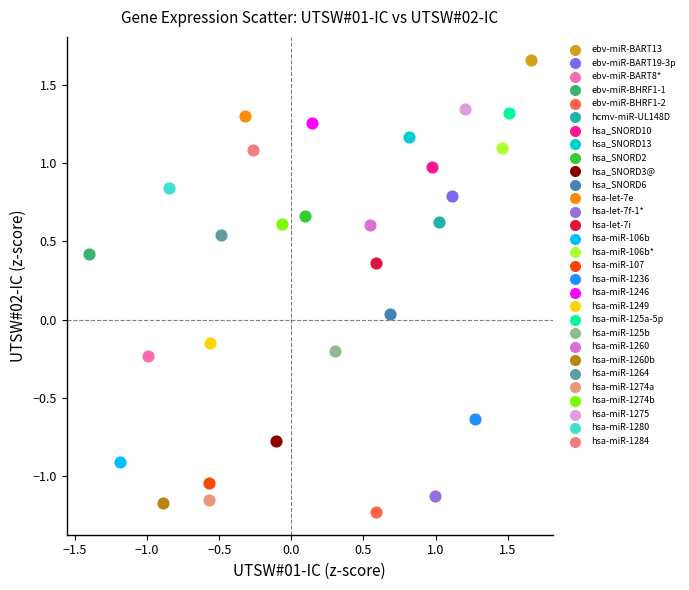

Which series contains the lowest Y value?

ebv-miR-BHRF1-2